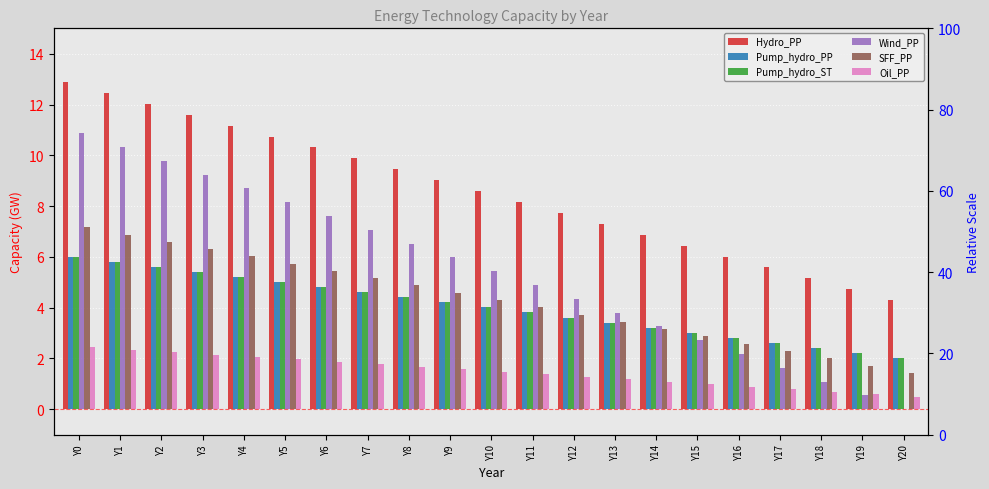

List the series in order of their peak value, highest first.

Hydro_PP, Wind_PP, SFF_PP, Pump_hydro_PP, Pump_hydro_ST, Oil_PP